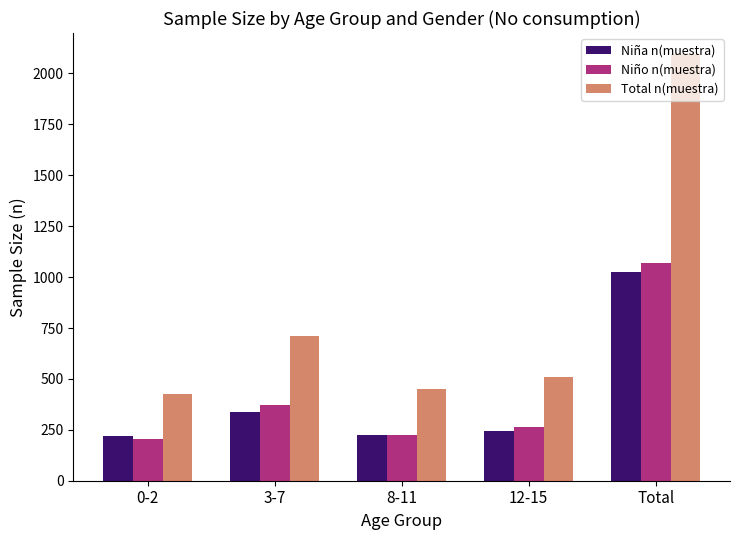

Which series changed the most between 0-2 and 3-7?

Total n(muestra)